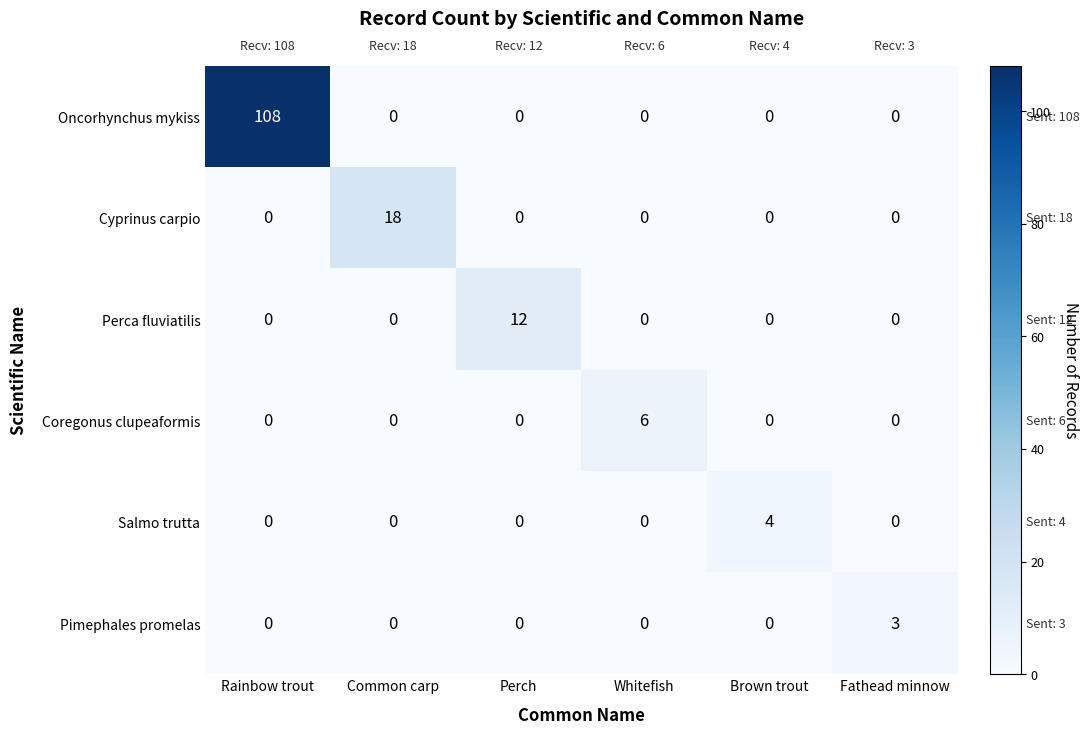

The Oncorhynchus mykiss series shows 0 at Common carp. True or false?

True